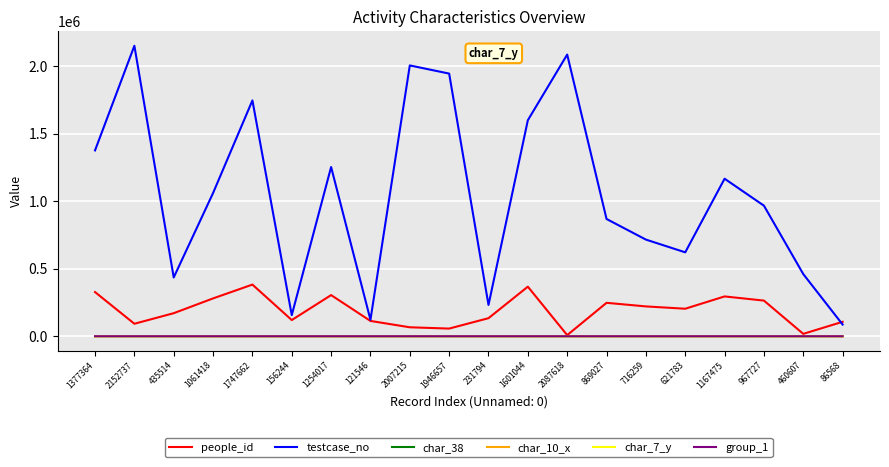

True or false: char_7_y has more than 0 interior local peaks.

True